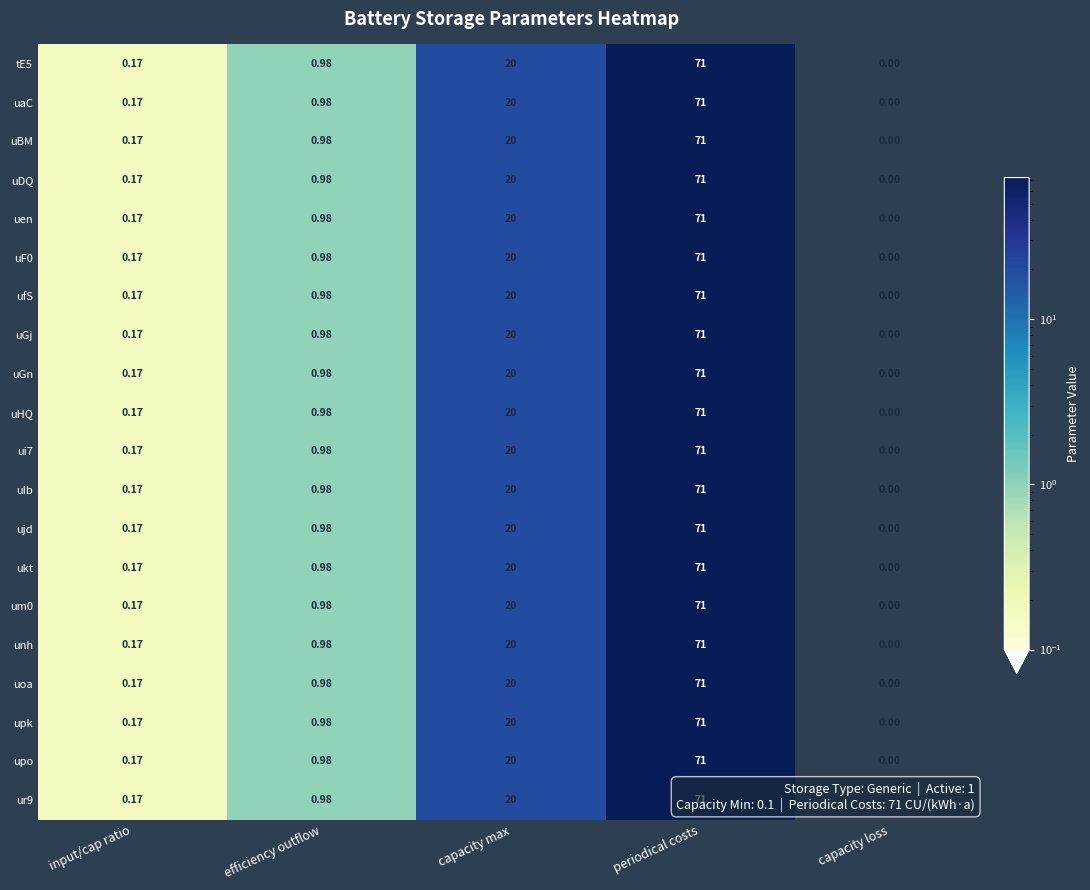

Which label corresponds to the largest value in the chart?

periodical costs